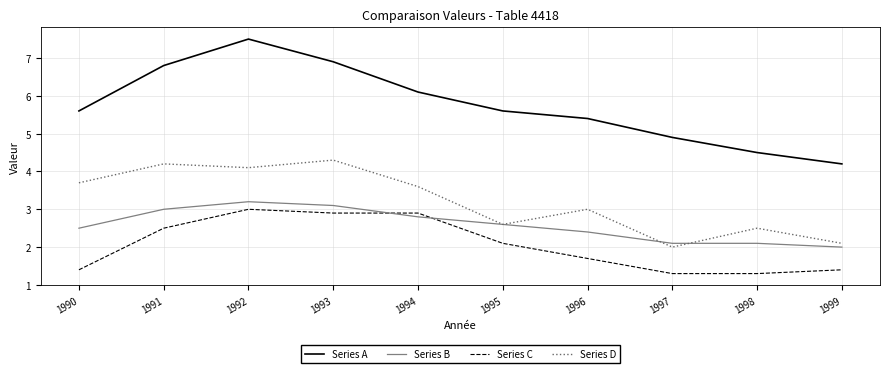

At how many categories does at least one series exceed 3?

10